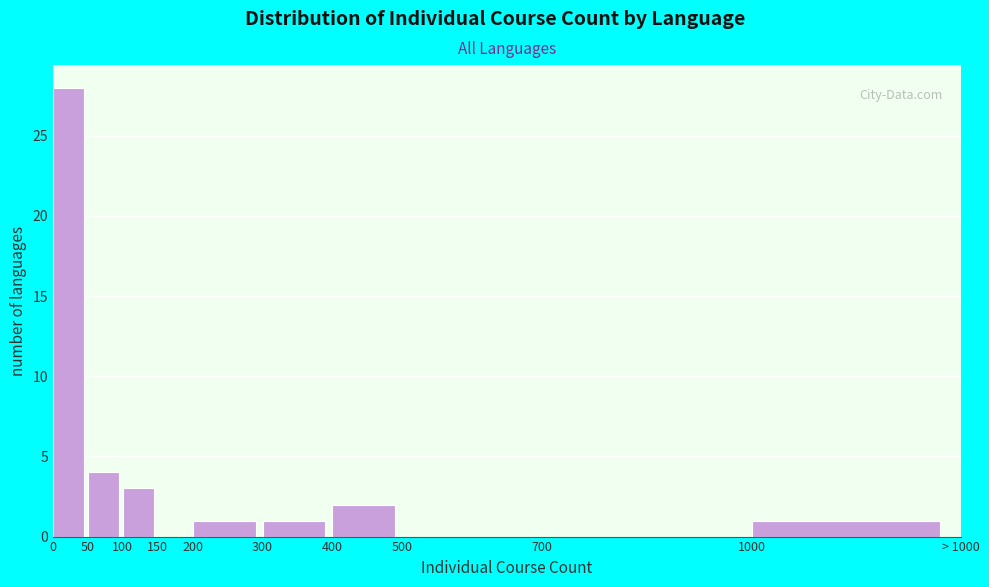

Reading left to right, extract all data points from this chart.

0=28	50=4	100=3	150=0	200=1	300=1	400=2	500=0	700=0	1000=1